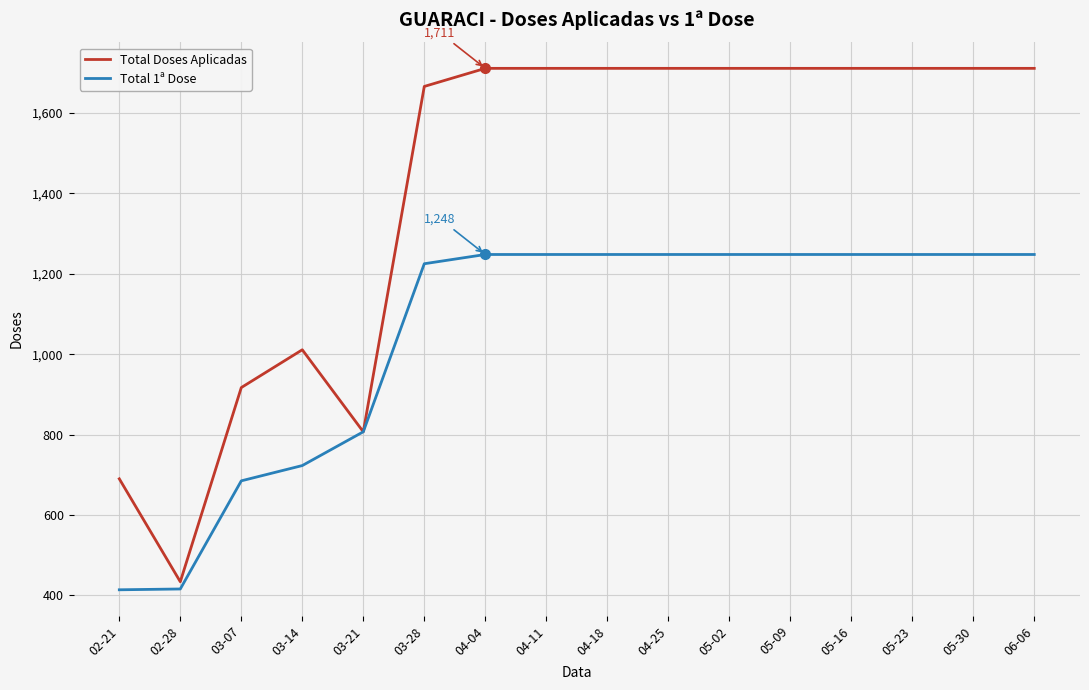

Where is Total 1ª Dose nearest to the value 831?

03-21